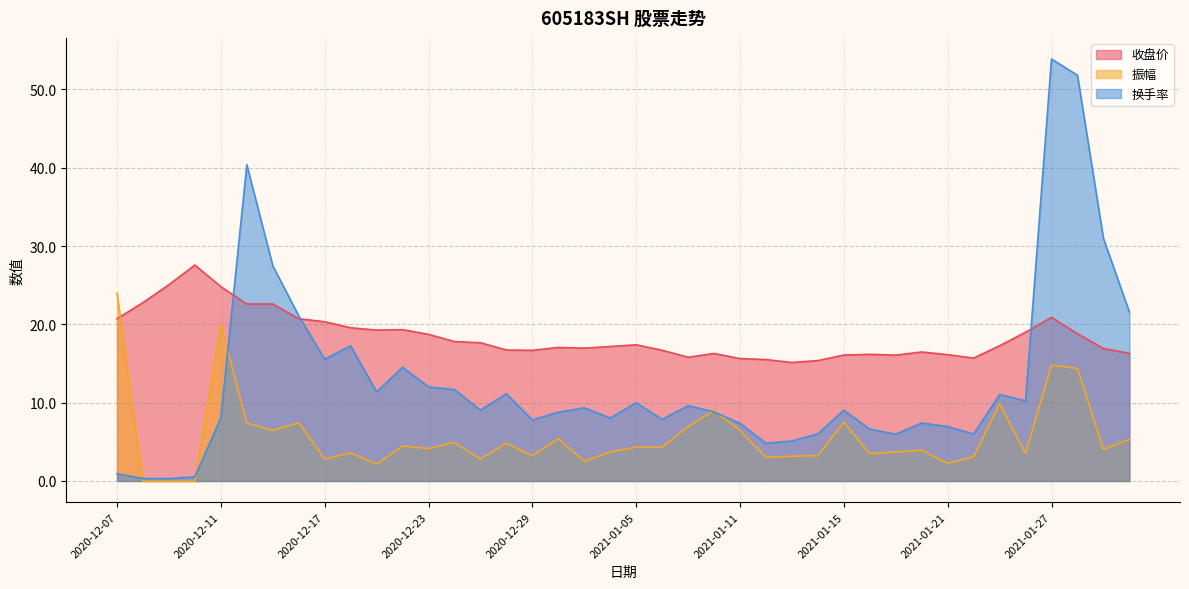

What is the difference between the second highest and second lowest values in the 振幅 series?

20.0